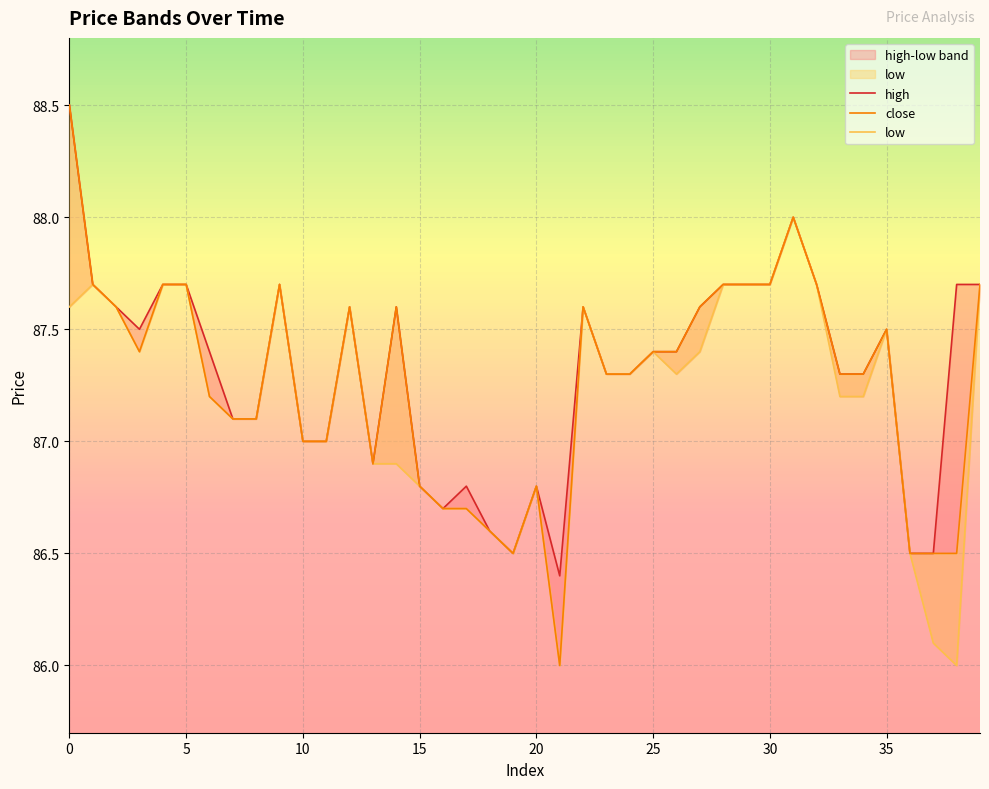

In close, how many points are higher than both neighbors (excluding endpoints)?

7